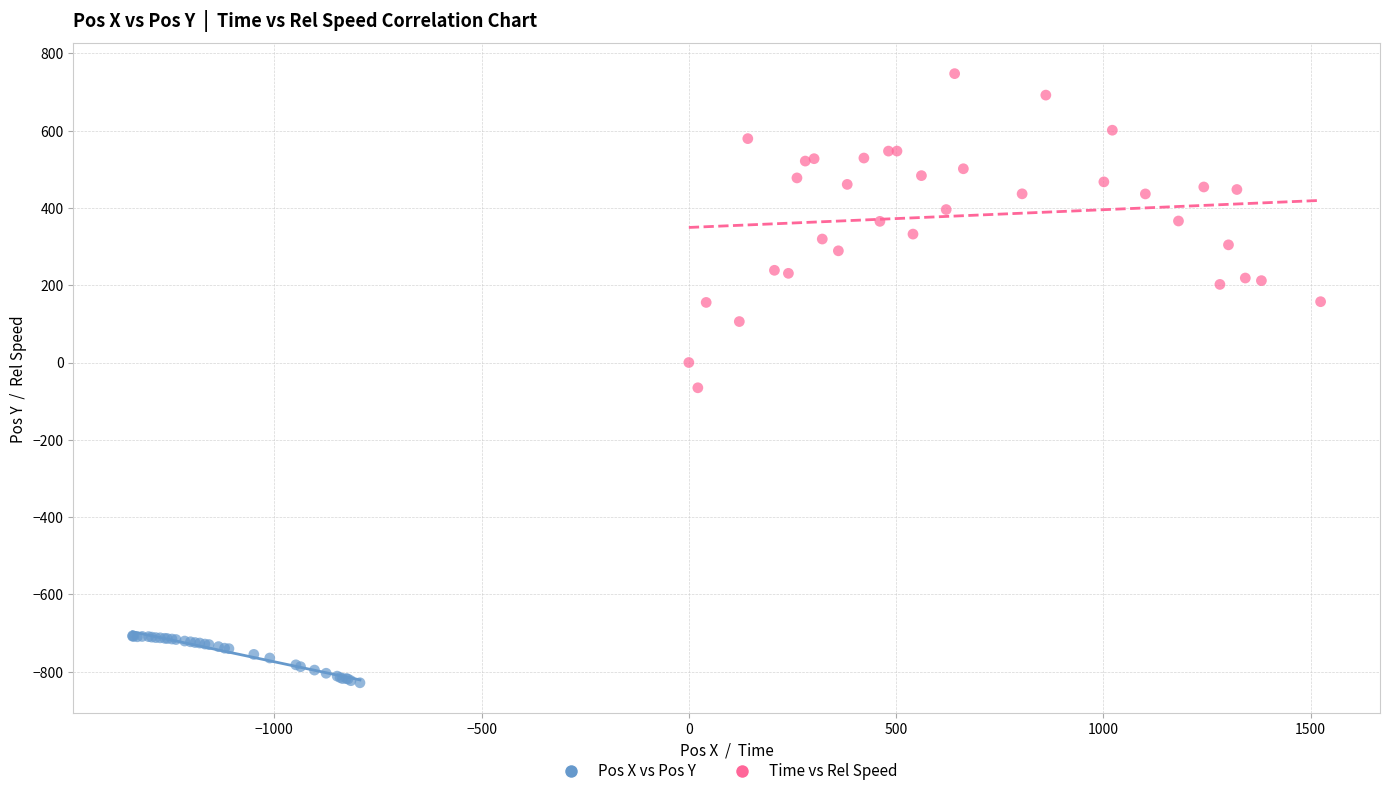

Which series has the largest Y range (max minus min)?

Time vs Rel Speed